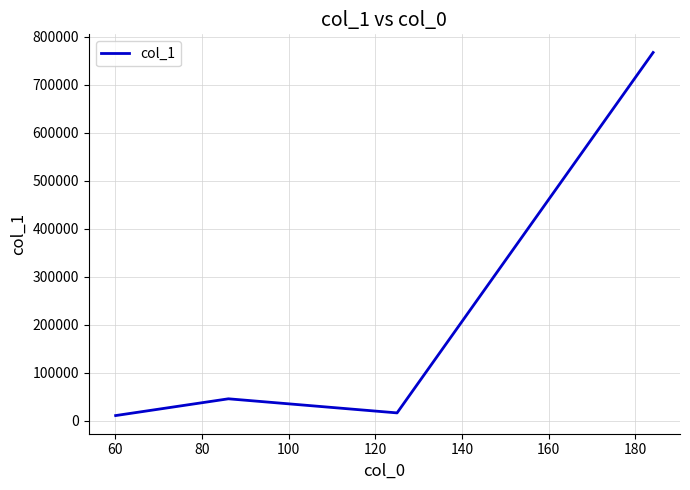

What is the difference between the maximum and minimum values?

756448.3